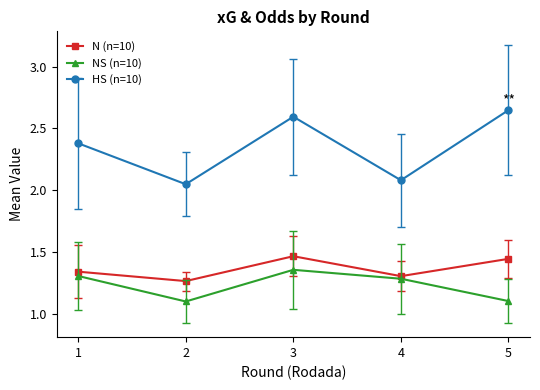

How many distinct data groups are displayed?

3